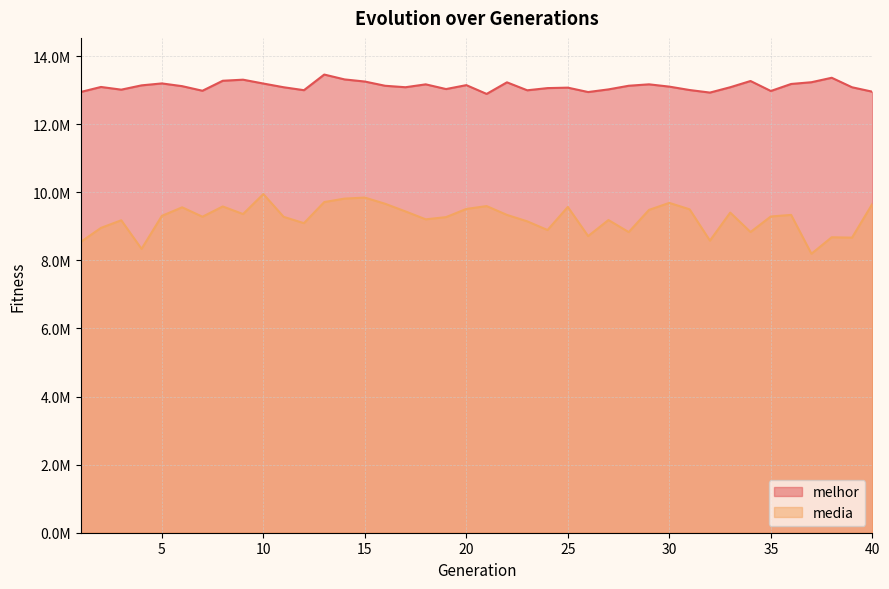

True or false: melhor and media intersect in this chart.

False